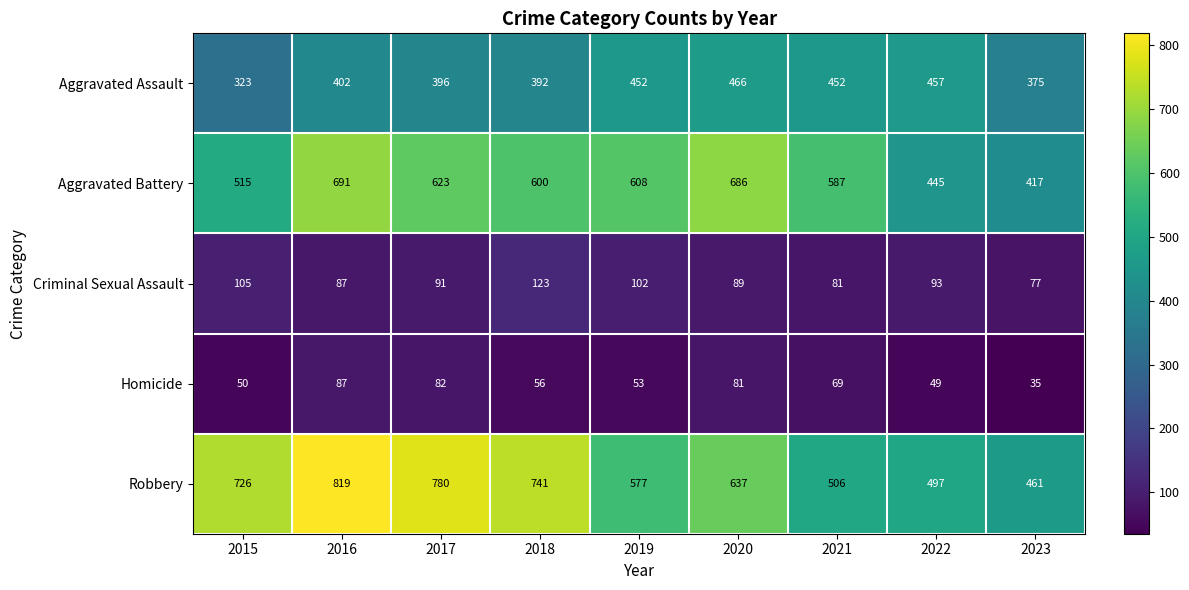

At how many categories does at least one series exceed 297?

9